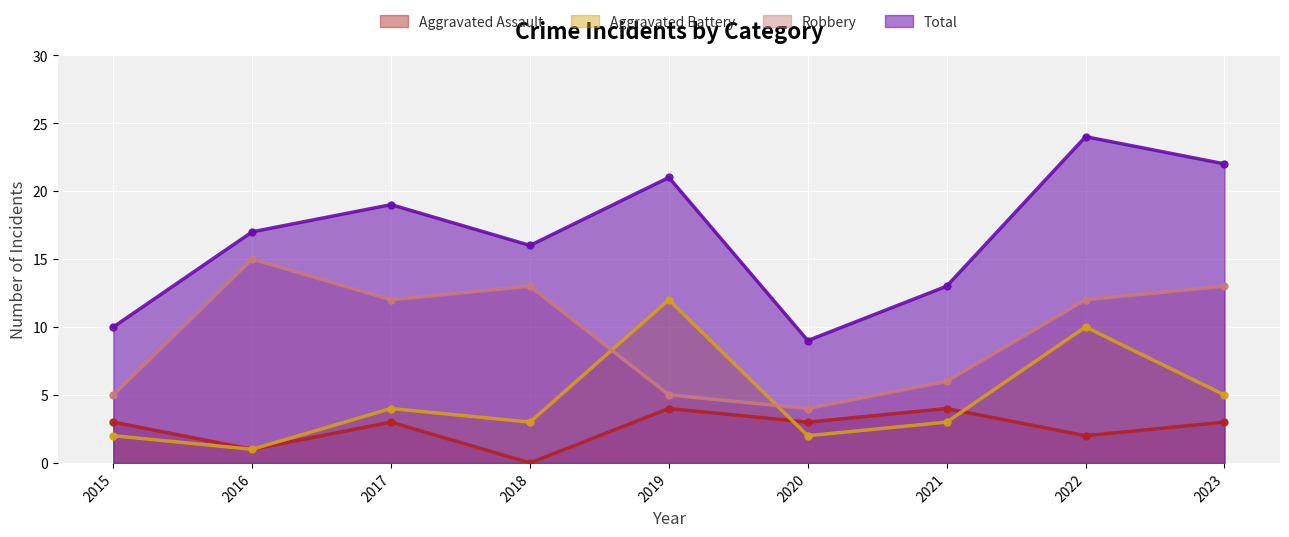

Which series has the largest range (max minus min)?

Total